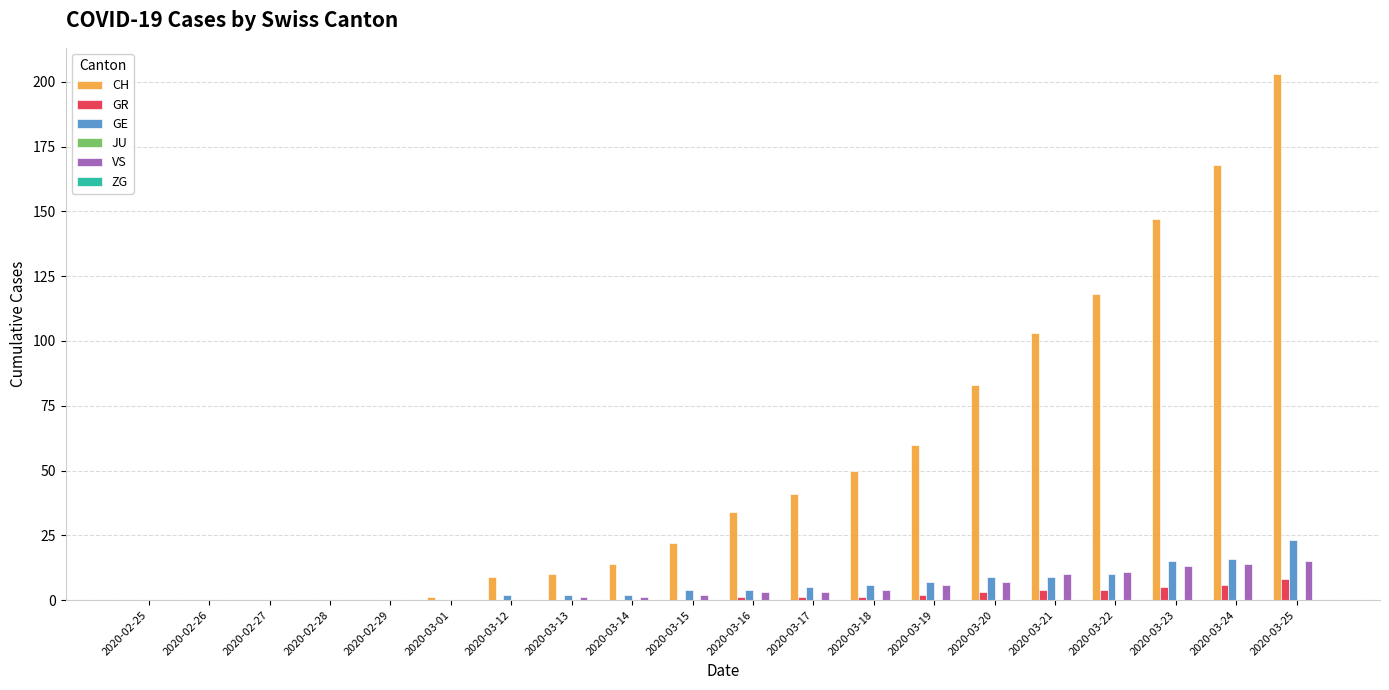

Between 2020-02-28 and 2020-03-19, which series saw the biggest shift?

CH